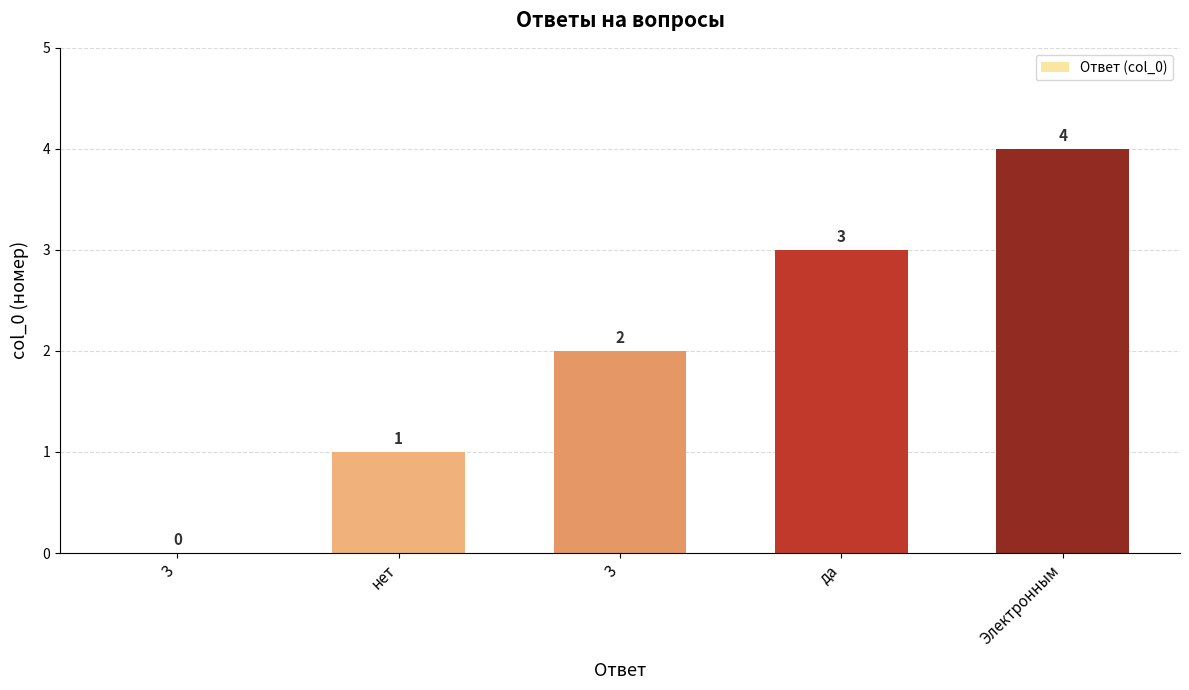

How many values are above zero?

4